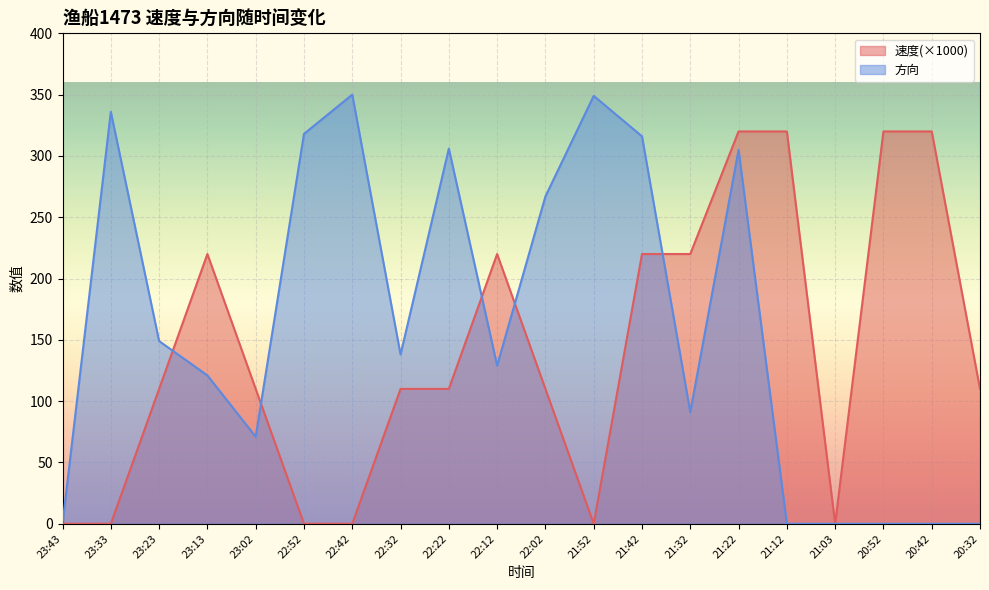

Reading right to left, transcribe all the data shown in this chart.

速度: 20:32=110	20:42=320	20:52=320	21:03=0	21:12=320	21:22=320	21:32=220	21:42=220	21:52=0	22:02=110	22:12=220	22:22=110	22:32=110	22:42=0	22:52=0	23:02=110	23:13=220	23:23=110	23:33=0	23:43=0
方向: 20:32=0	20:42=0	20:52=0	21:03=0	21:12=0	21:22=305	21:32=91	21:42=316	21:52=349	22:02=267	22:12=129	22:22=306	22:32=138	22:42=350	22:52=318	23:02=71	23:13=121	23:23=149	23:33=336	23:43=0